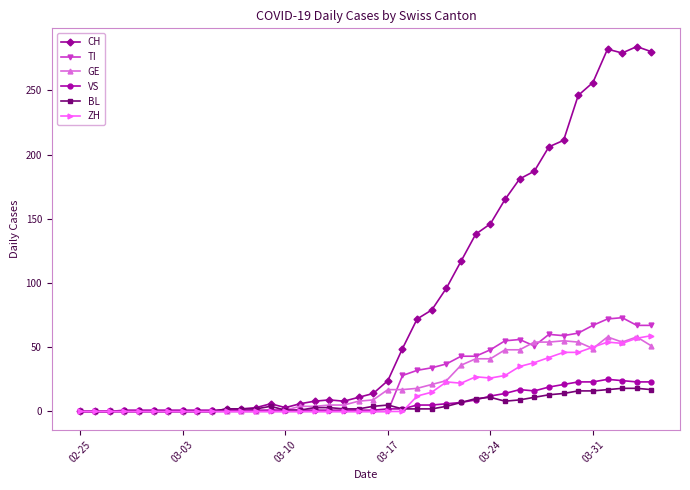

True or false: GE has more than 0 points higher than both neighbors.

True